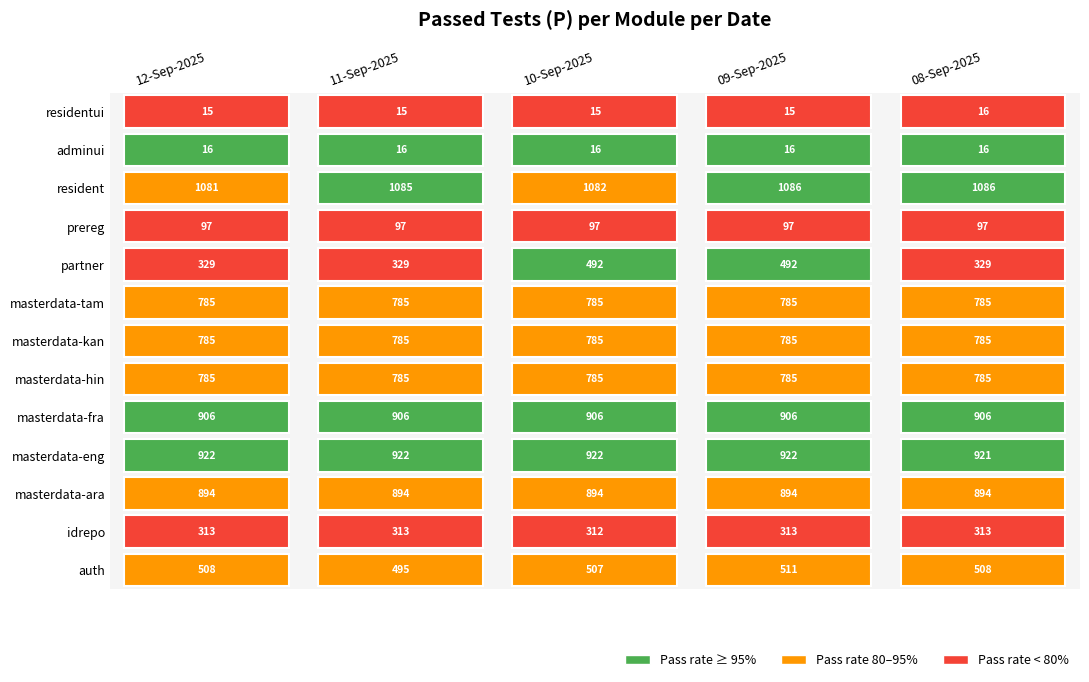

Is it true that masterdata-fra equals 626 at 4?

False